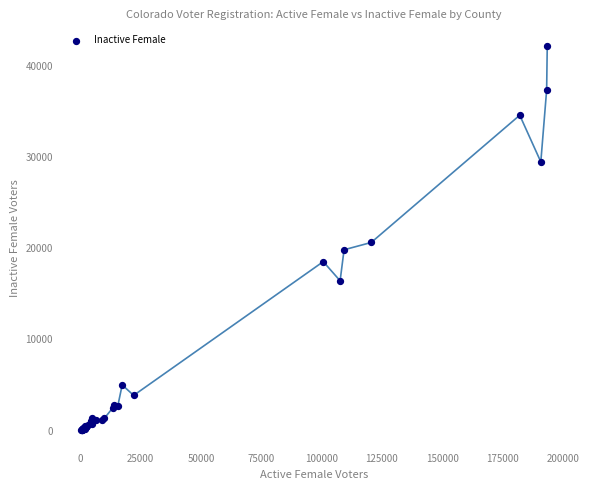

What Y value in the scatter plot is closest to 21122?

20628